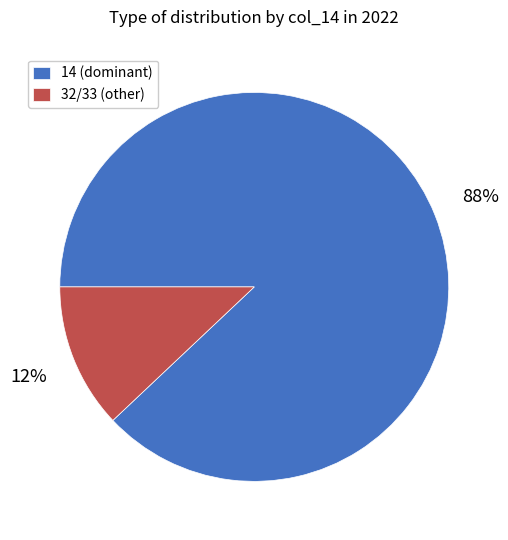

Which has a higher value, 14 (dominant) or 32/33 (other)?

14 (dominant)